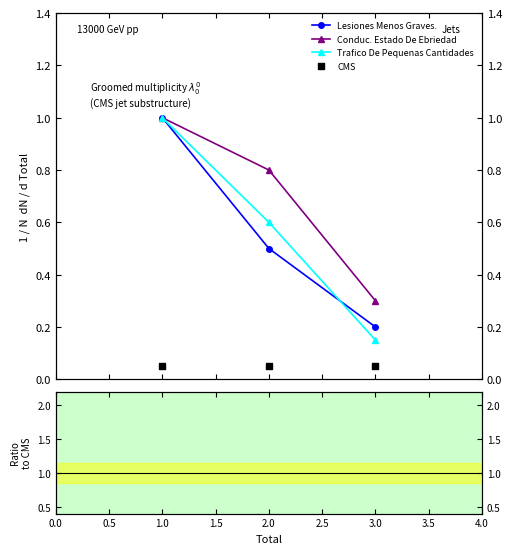

What are all the series names shown in the legend?

Lesiones Menos Graves., Conduc. Estado De Ebriedad, Trafico De Pequenas Cantidades, CMS